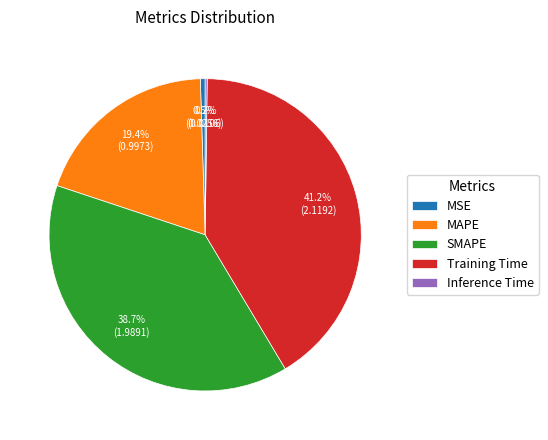

To the nearest percent, what is the difference between the MSE and SMAPE slice percentages?

38%